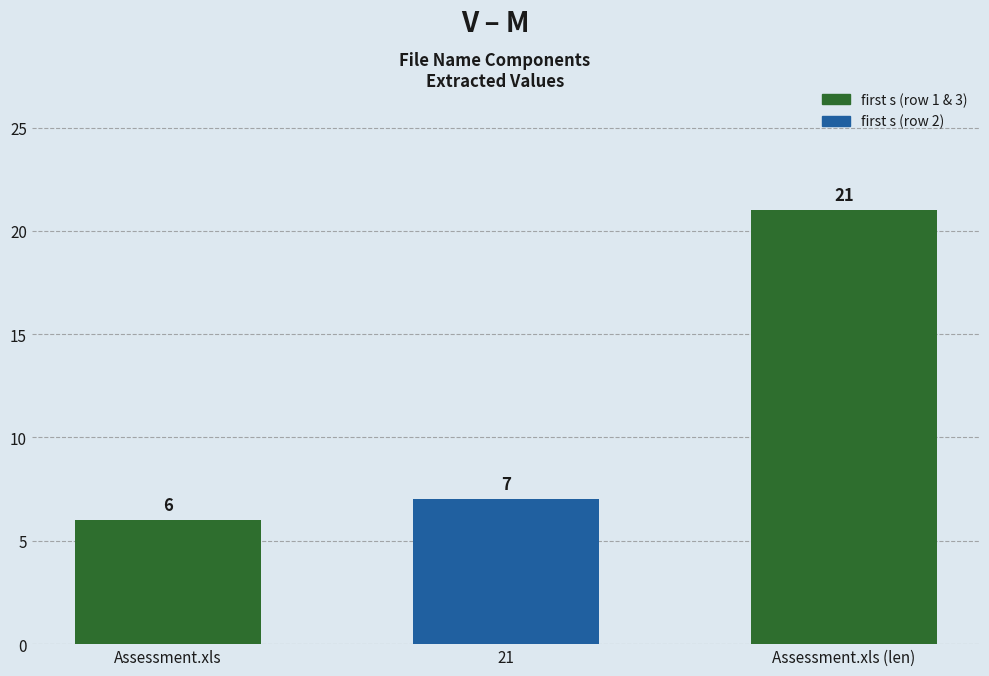

What is the smallest value displayed?

6